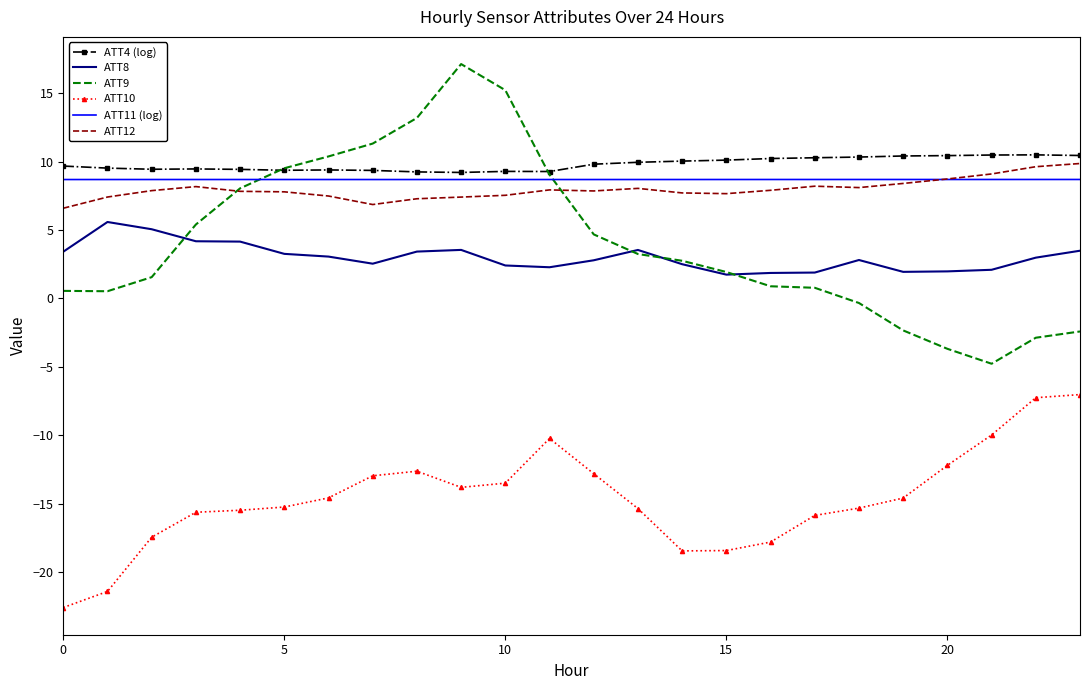

Which series has the largest range (max minus min)?

ATT9